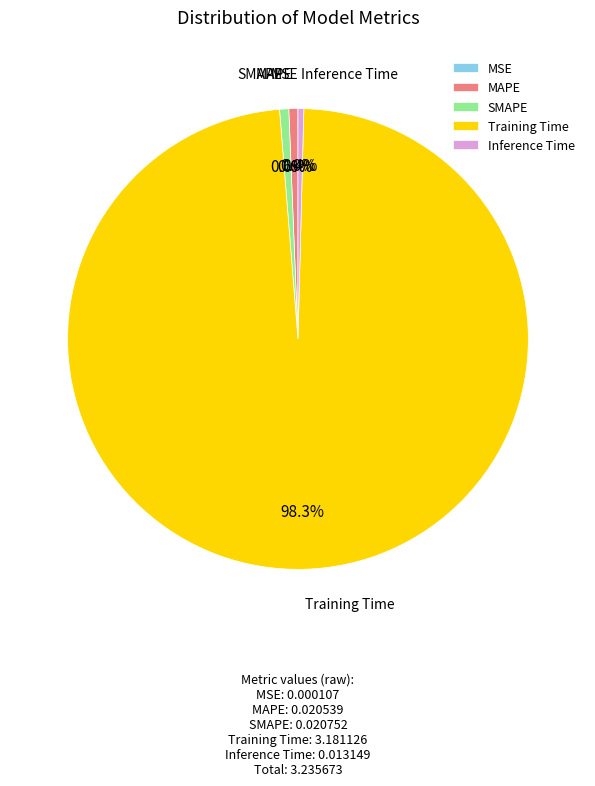

Which slice represents more than half of the pie?

Training Time